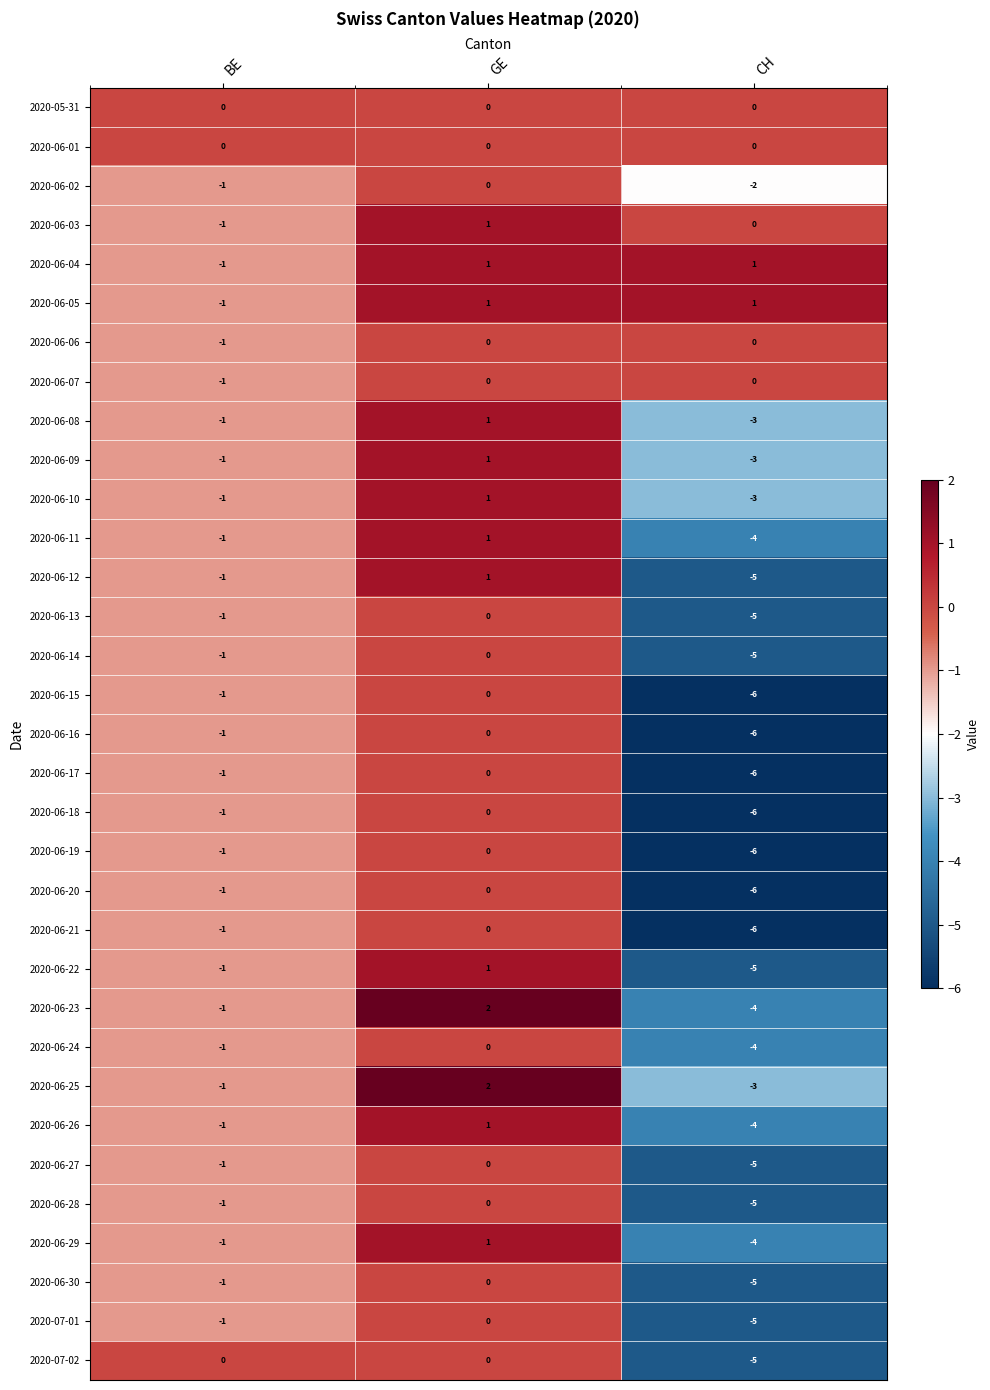

How many 2020-06-03 values are between -1 and 1?

3